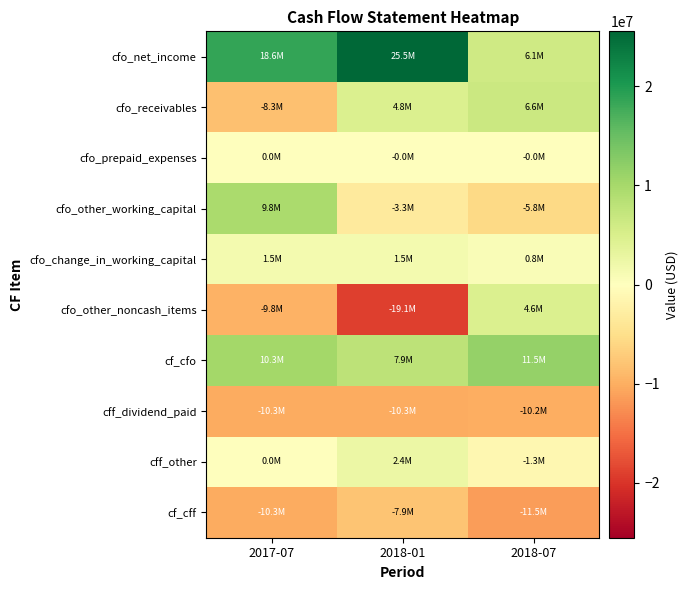

How many data points does each series have?

3